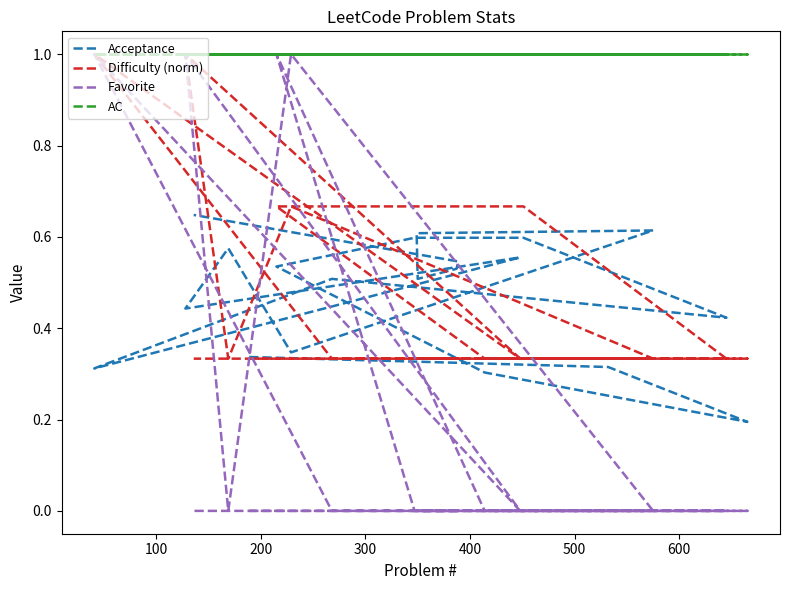

True or false: Acceptance and Difficulty (norm) intersect in this chart.

True